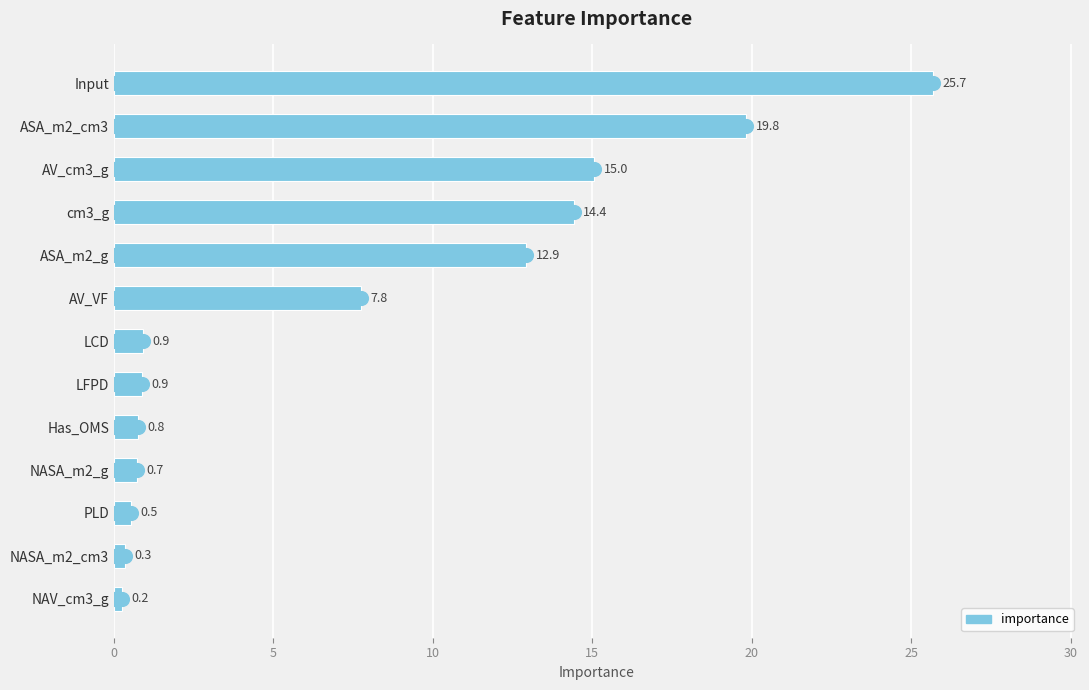

Between AV_VF and ASA_m2_cm3, which is larger?

ASA_m2_cm3